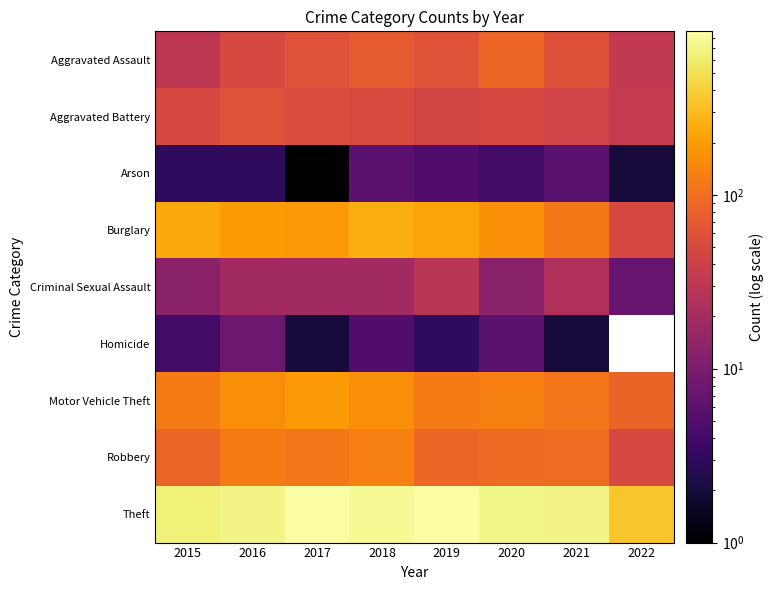

Which series has the largest total across all categories?

Theft